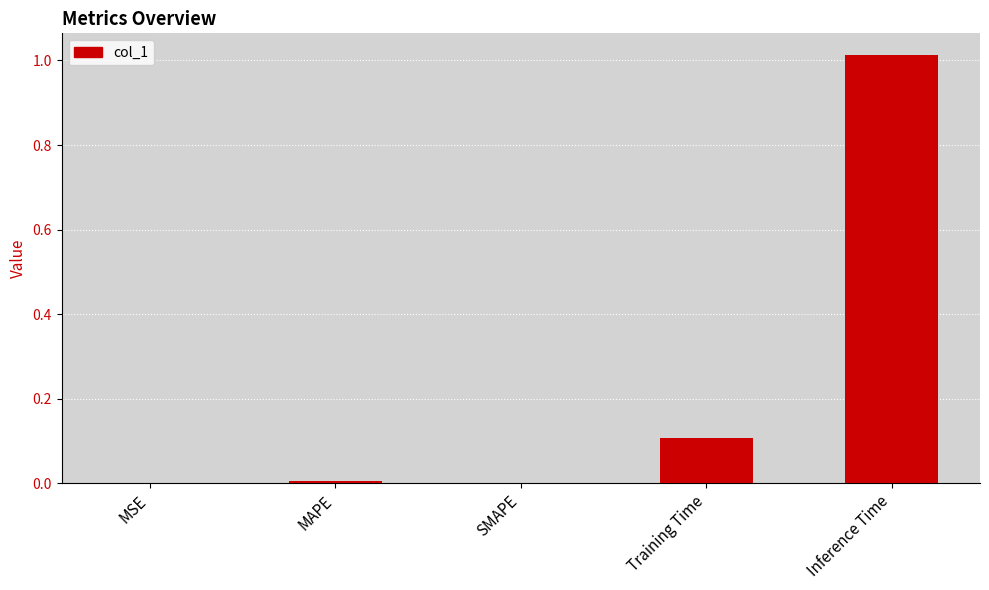

At which category does the chart reach its peak across all series?

Inference Time